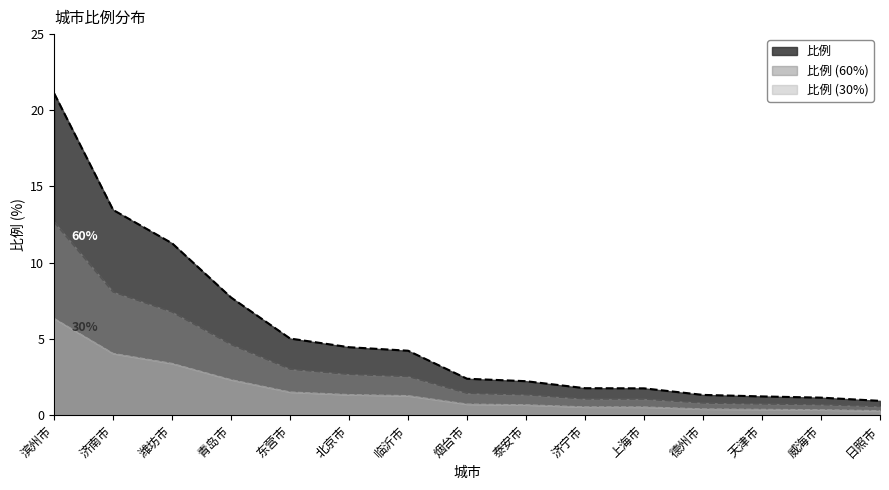

What is the change in value from 德州市 to 威海市?

-0.2